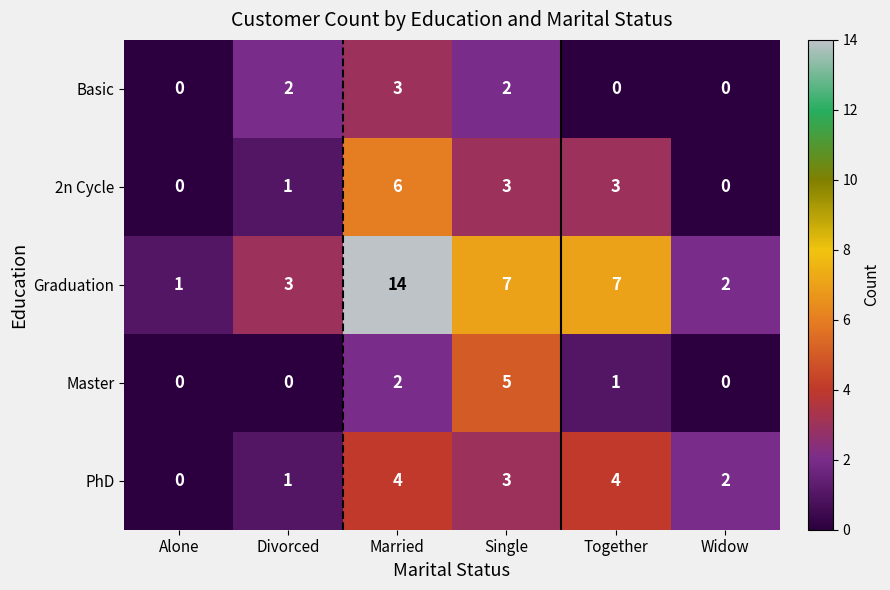

At which label does Graduation reach its peak?

Married